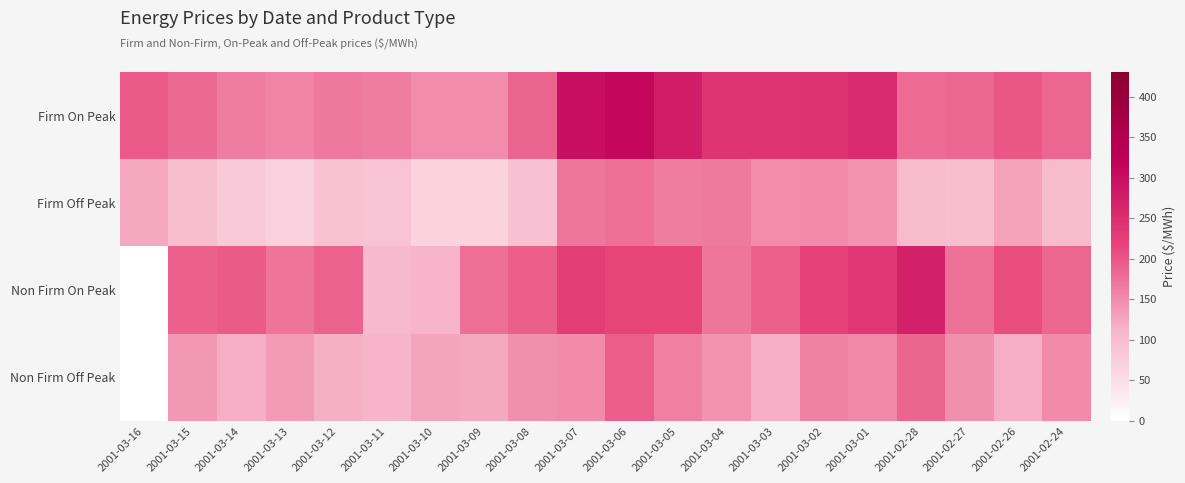

At 2001-03-09, list the series in order from largest to smallest.

Non Firm On Peak, Firm On Peak, Non Firm Off Peak, Firm Off Peak